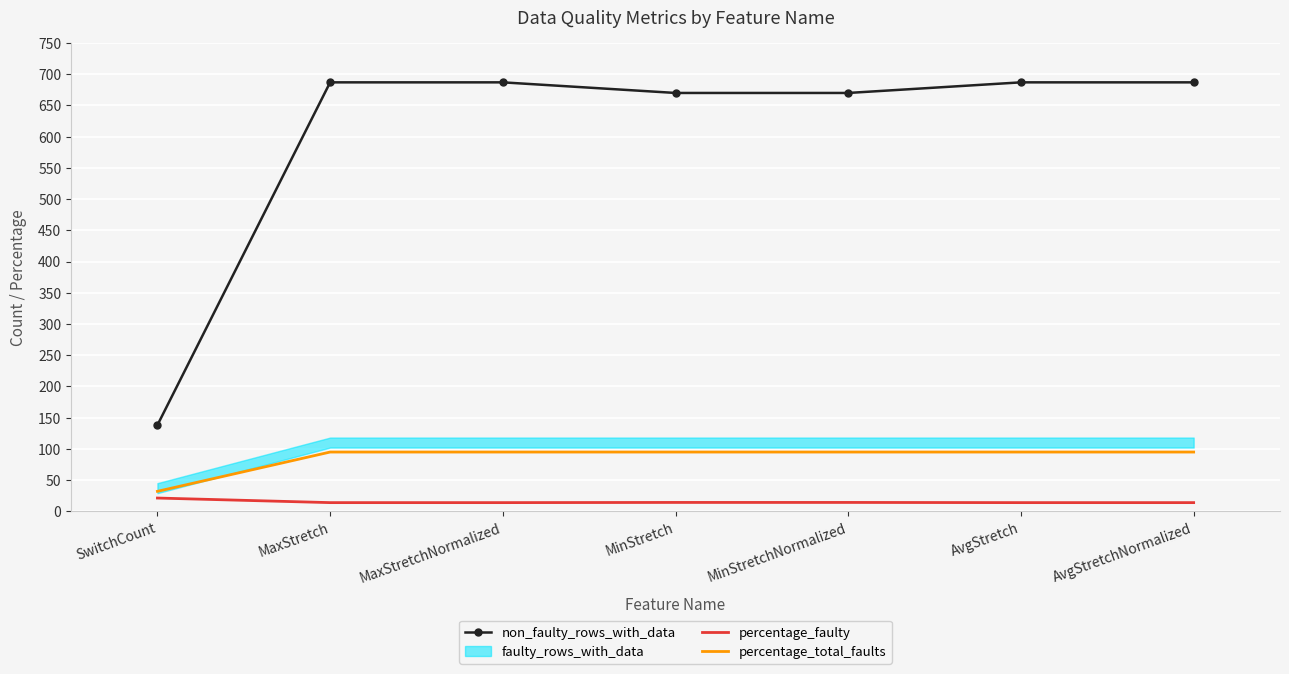

What is the maximum value for percentage_total_faults?

94.8